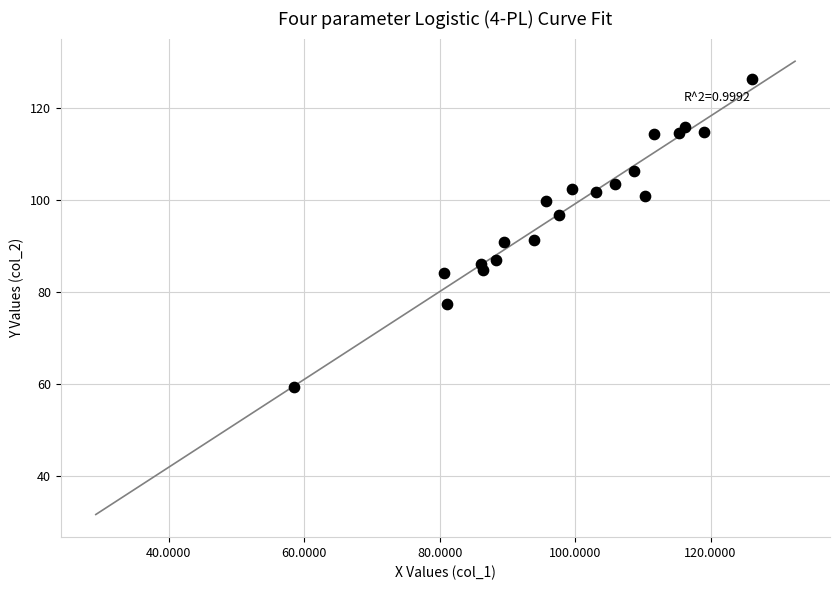

What is the range of X values (max minus min)?

67.7